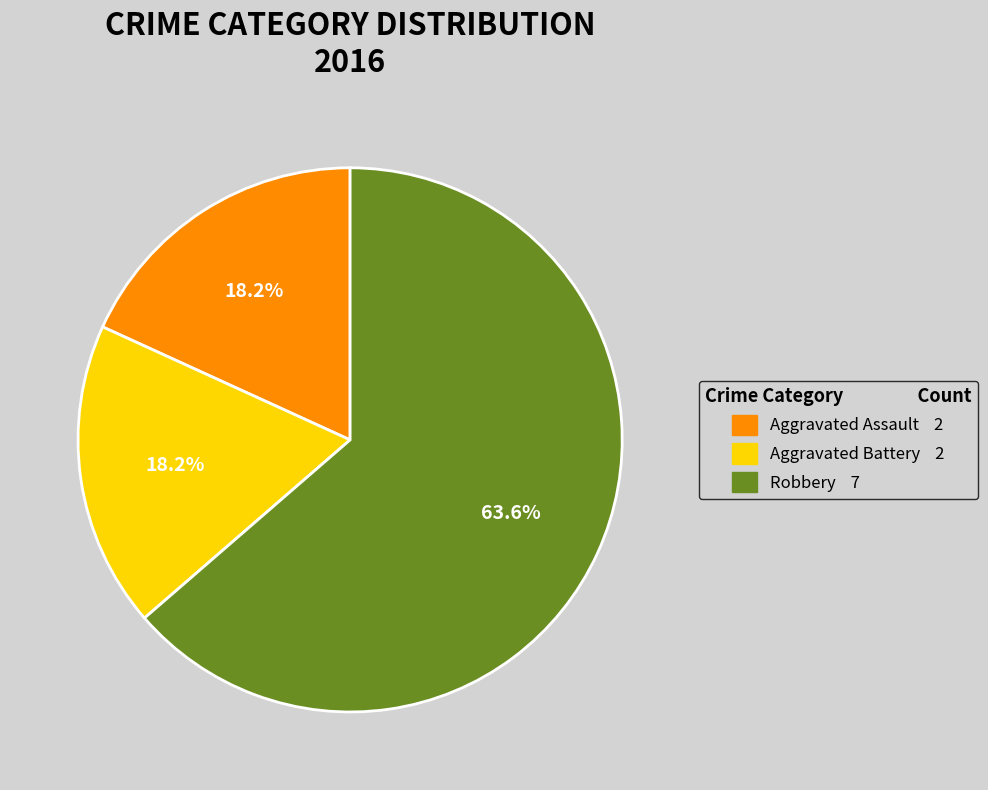

Which slice is the largest?

Robbery